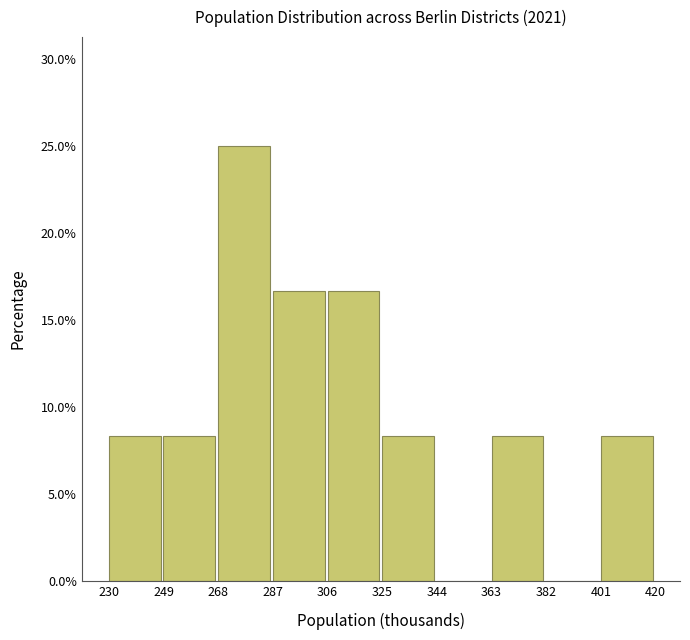

Reading left to right, list all the values displayed in this chart.

230=8.3	249=8.3	268=25.0	287=16.7	306=16.7	325=8.3	344=0.0	363=8.3	382=0.0	401=8.3